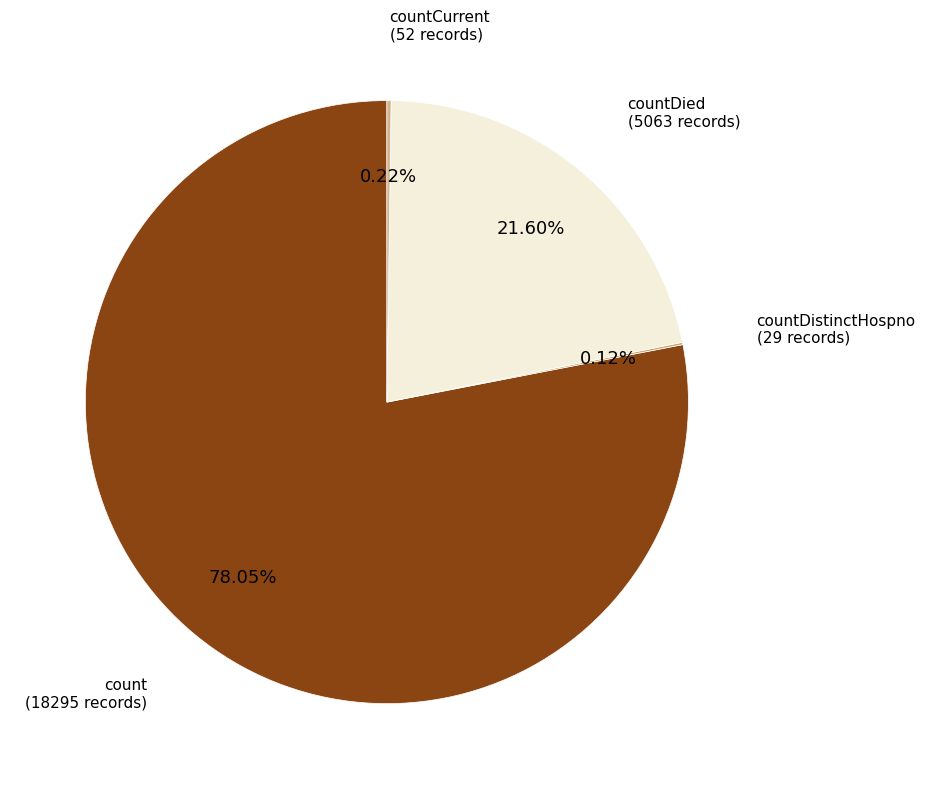

What is the majority slice?

count (18295 records)